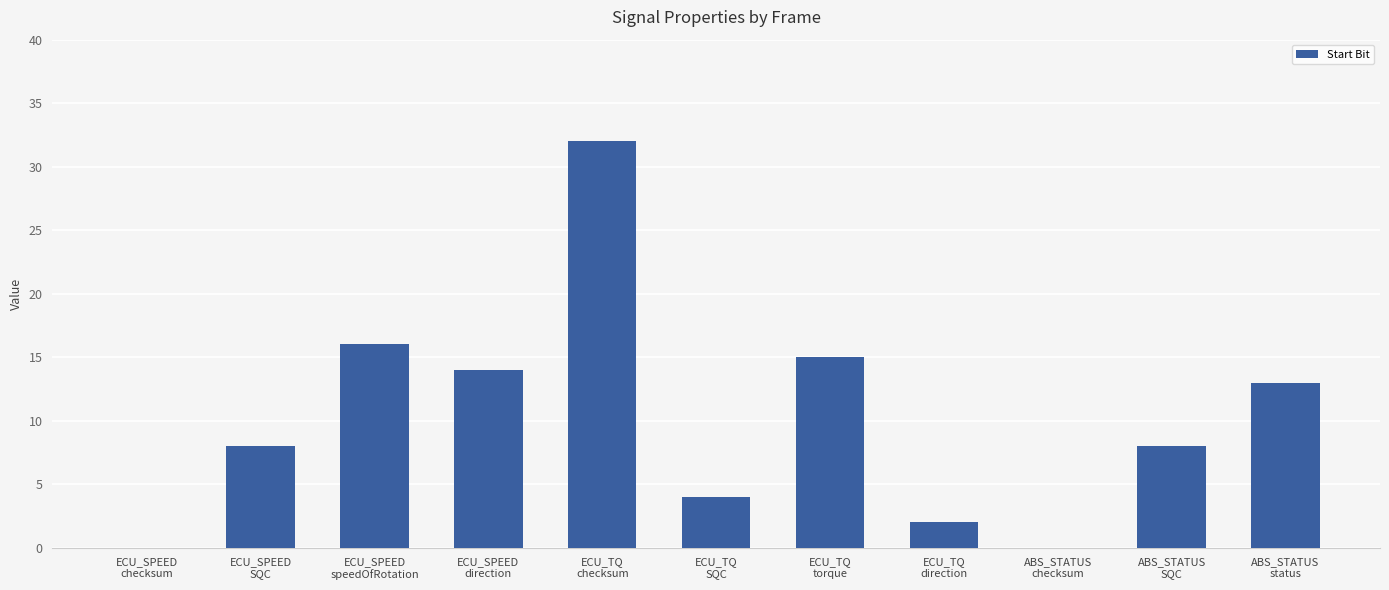

Does the chart contain stacked bars?

No